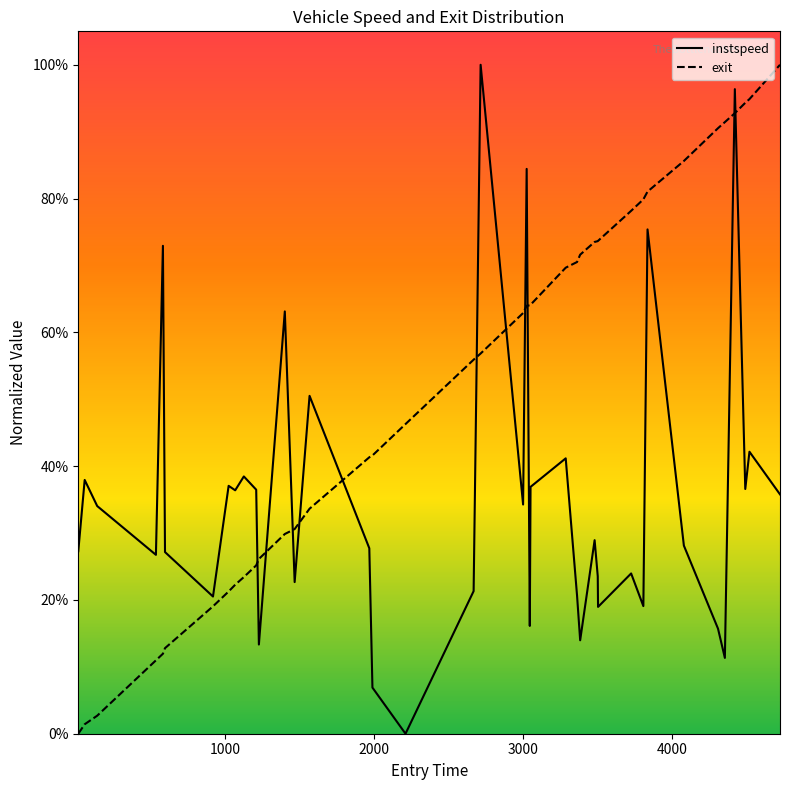

True or false: instspeed has more than 1 interior local peaks.

True